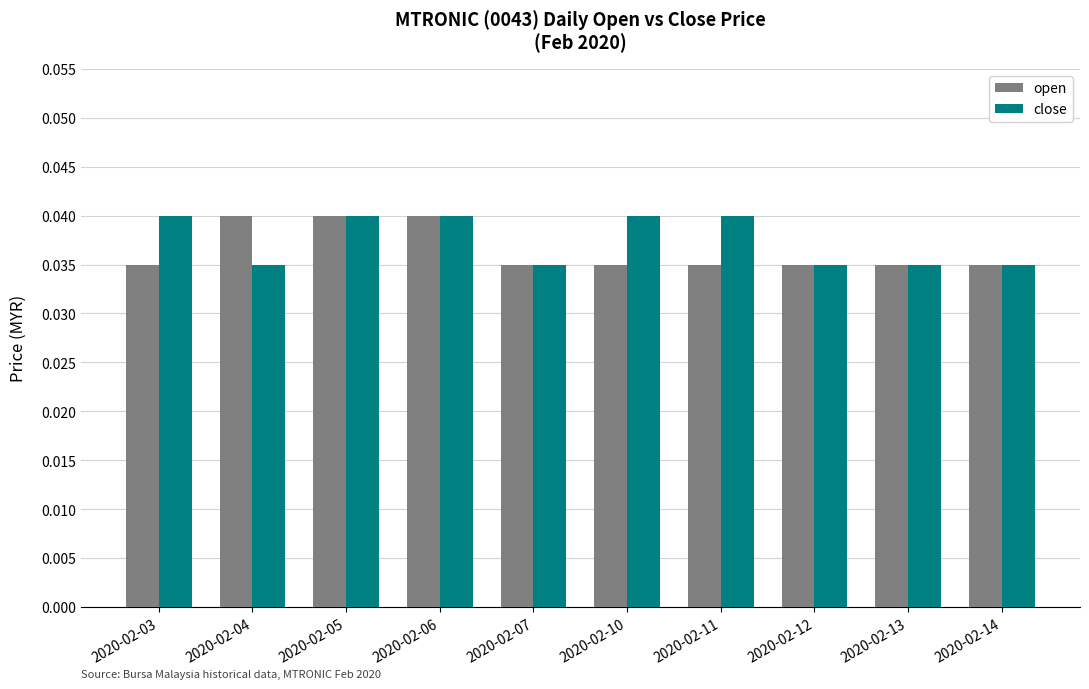

How many groups of bars are there?

10